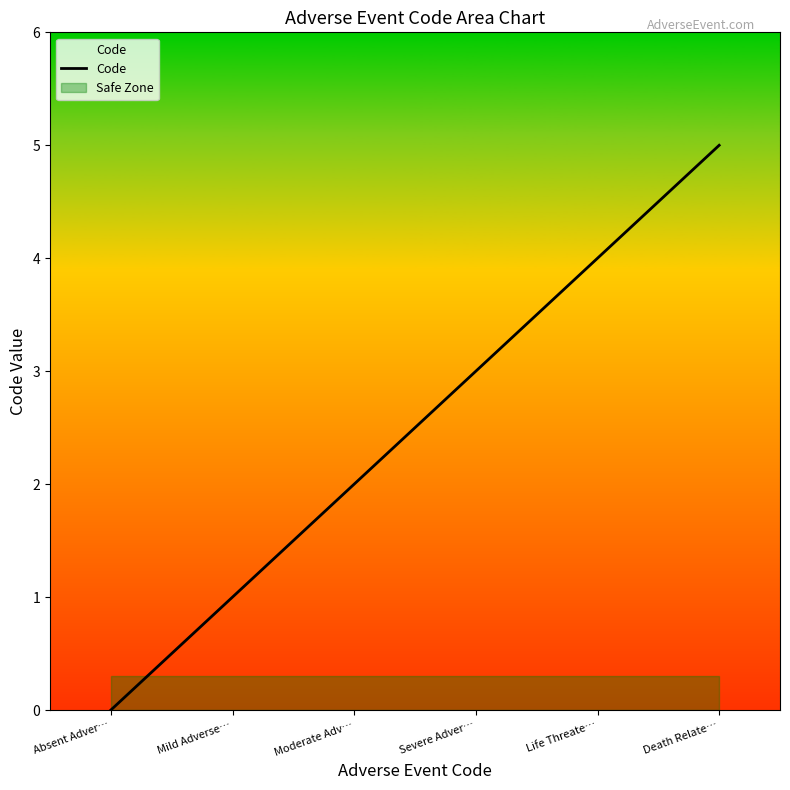

Where does the data first go above 3?

Life Threate…